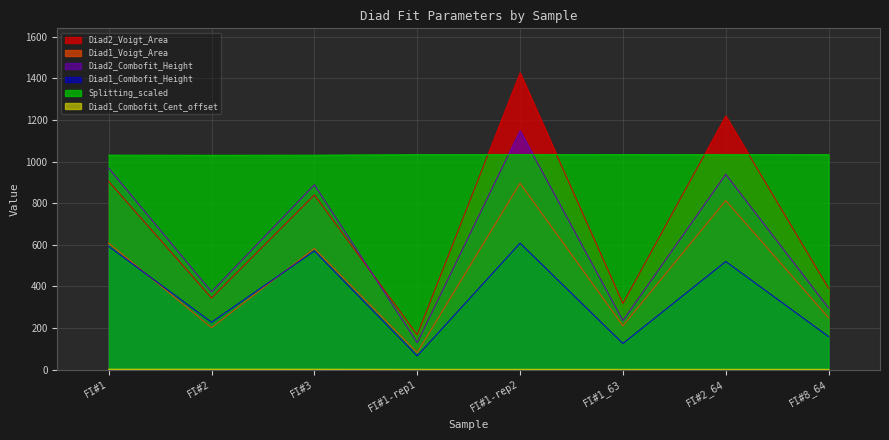

What is the total value across all series at FI#1-rep2?

5112.1